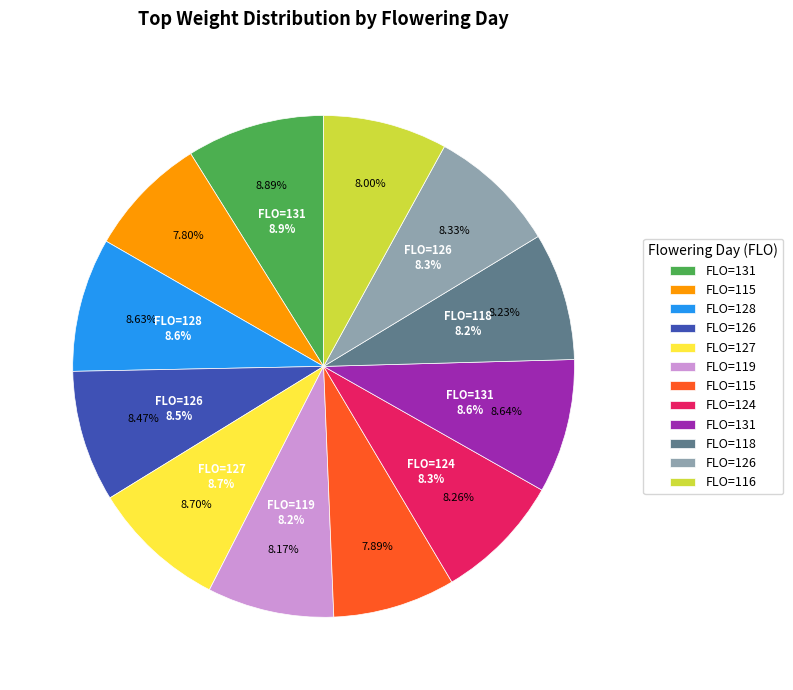

Do 127 and 119 together represent more than half of the pie?

No